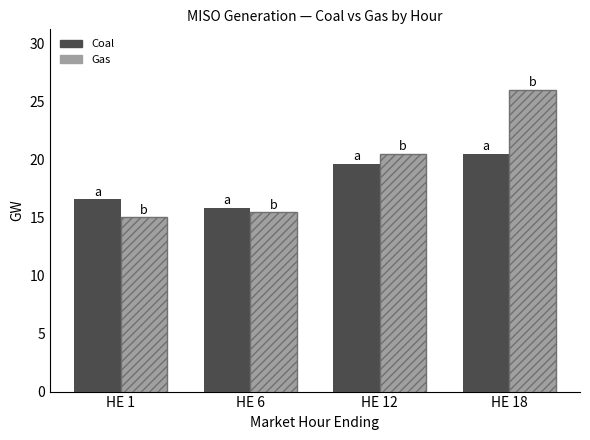

At which category is the sum across all series the highest?

HE 18